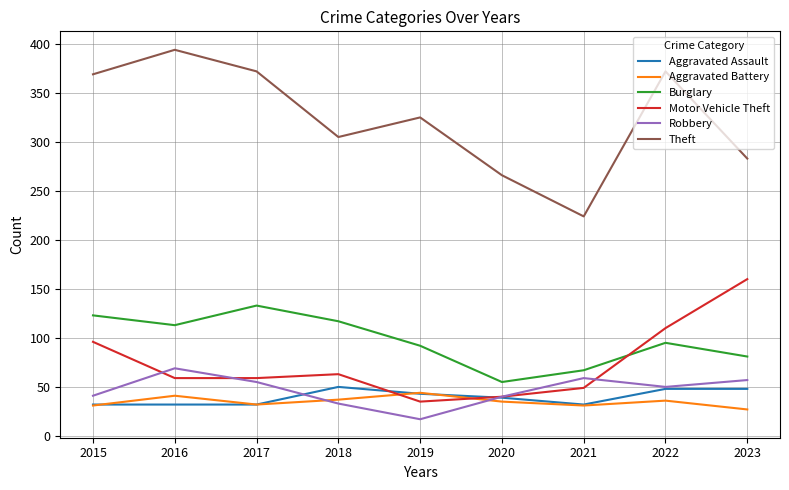

What is the smallest value displayed?

17